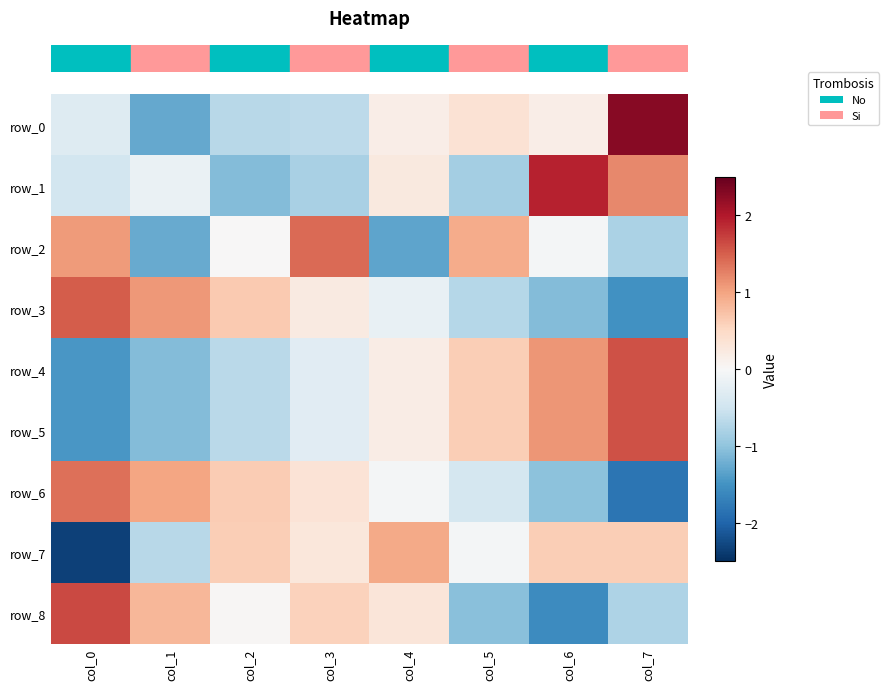

What is the maximum value for row_1?

1.9